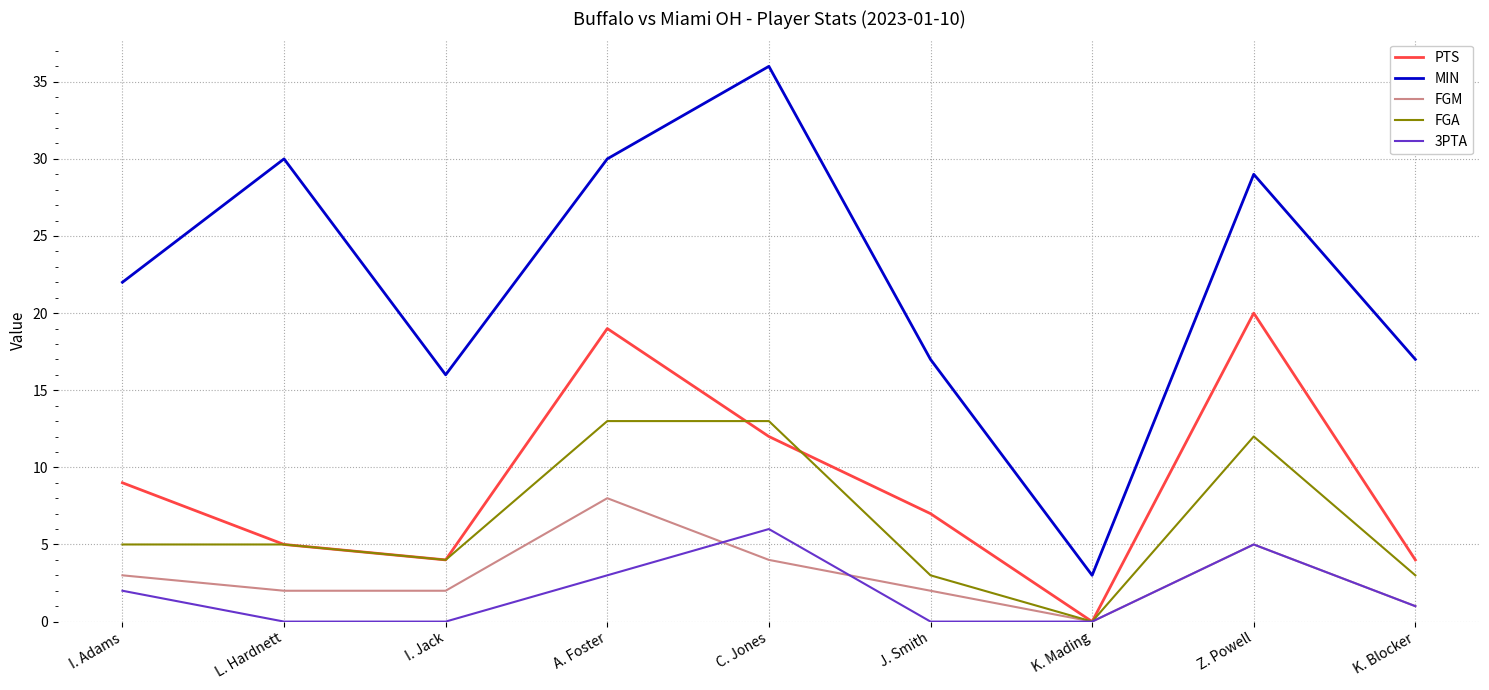

How many interior local valleys does the FGA series have?

2